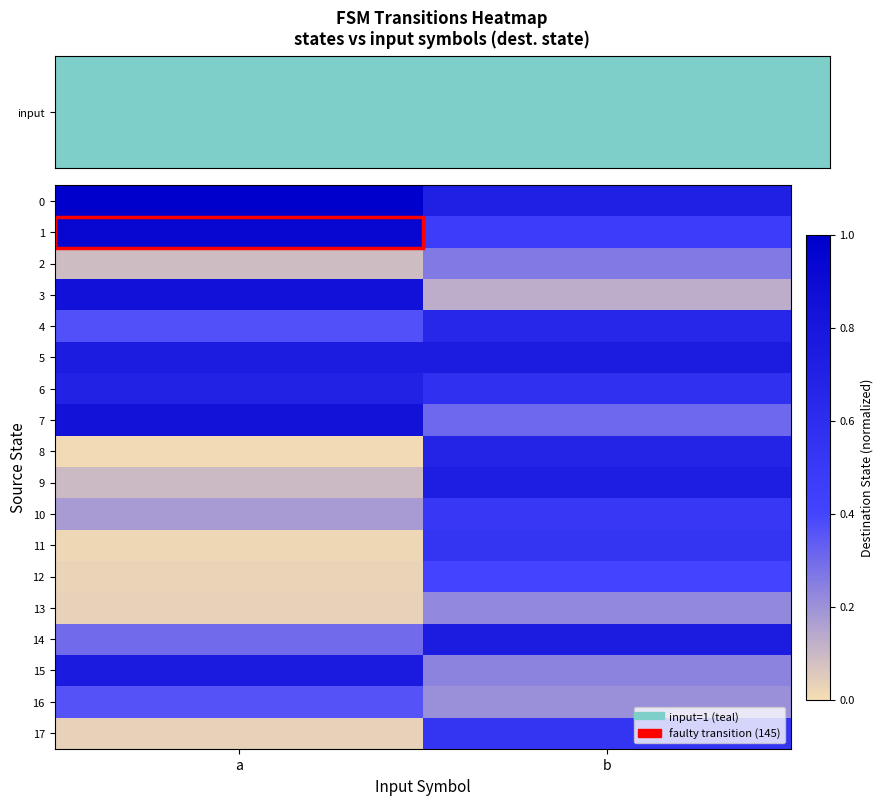

Reading left to right, transcribe all the data shown in this chart.

0: a=1.0	b=0.7
1: a=0.9	b=0.5
2: a=0.1	b=0.3
3: a=0.8	b=0.1
4: a=0.4	b=0.6
5: a=0.8	b=0.8
6: a=0.7	b=0.6
7: a=0.8	b=0.3
8: a=0.0	b=0.7
9: a=0.1	b=0.7
10: a=0.2	b=0.5
11: a=0.0	b=0.5
12: a=0.0	b=0.4
13: a=0.0	b=0.2
14: a=0.3	b=0.7
15: a=0.8	b=0.2
16: a=0.4	b=0.2
17: a=0.0	b=0.5